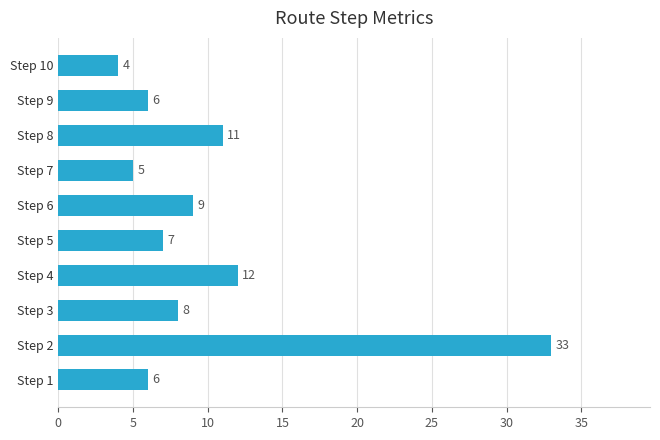

The value at Step 4 is 12. True or false?

True